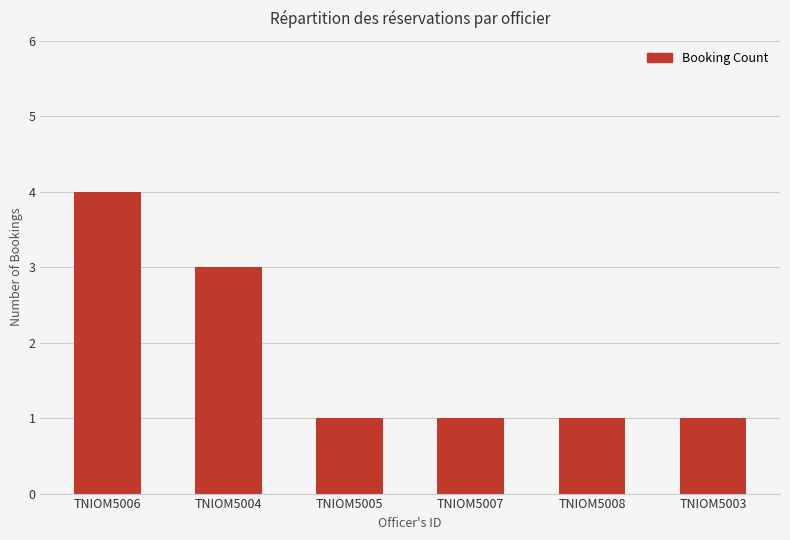

What is the maximum value shown in the chart?

4